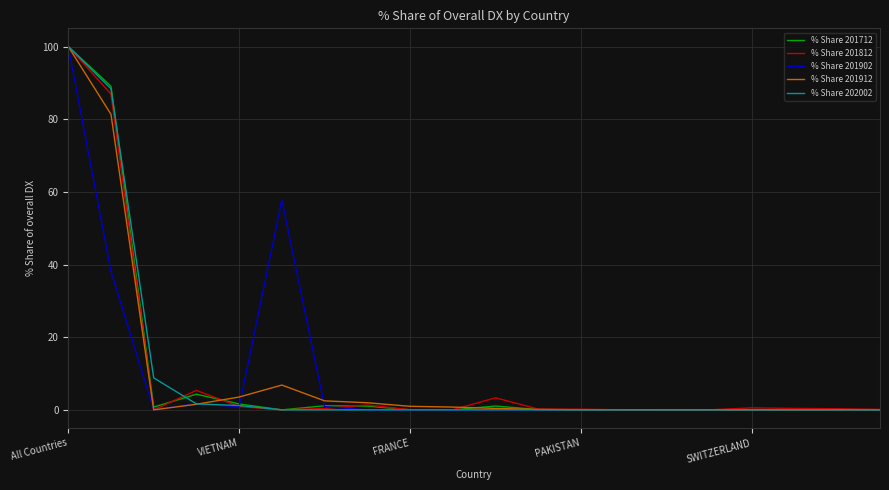

True or false: % Share 201812 has a value of 0.0 at FRANCE.

True